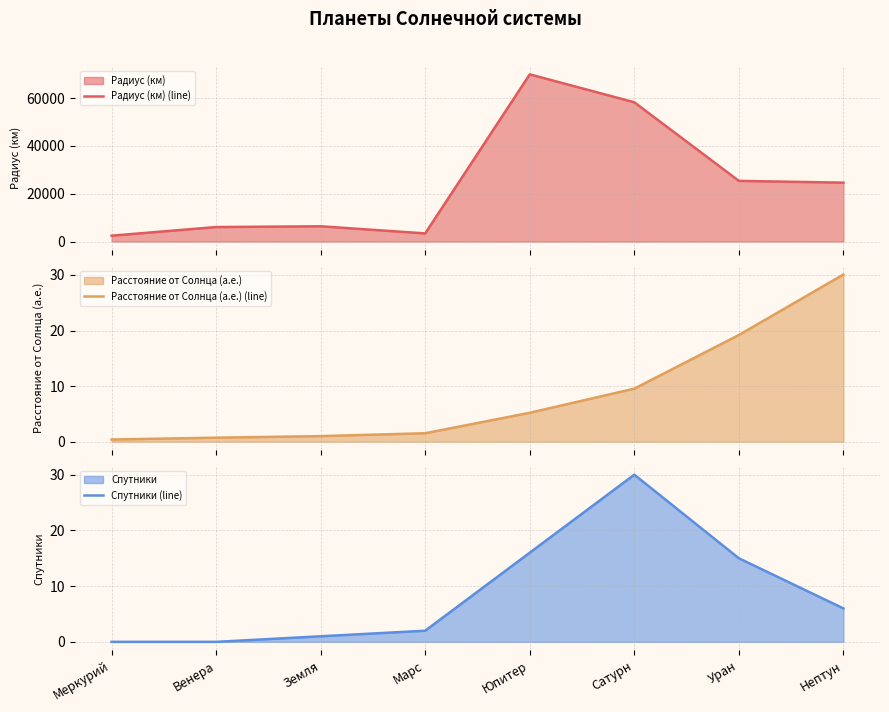

Which series changed the most between Меркурий and Сатурн?

Радиус (км) (line)